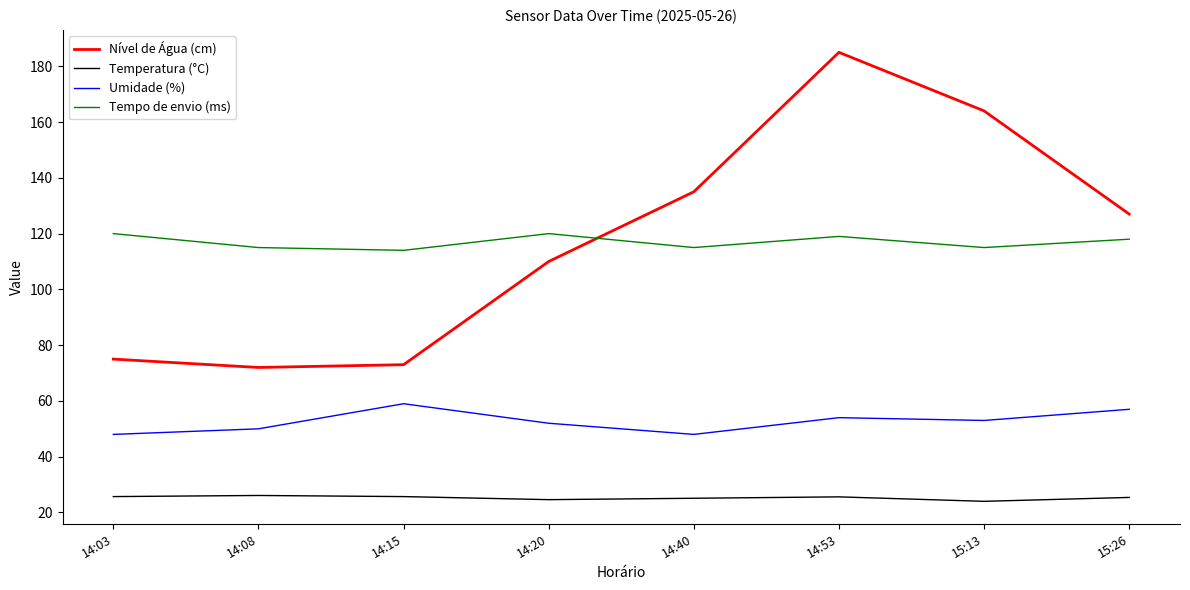

Which series has the largest range (max minus min)?

Nível de Água (cm)